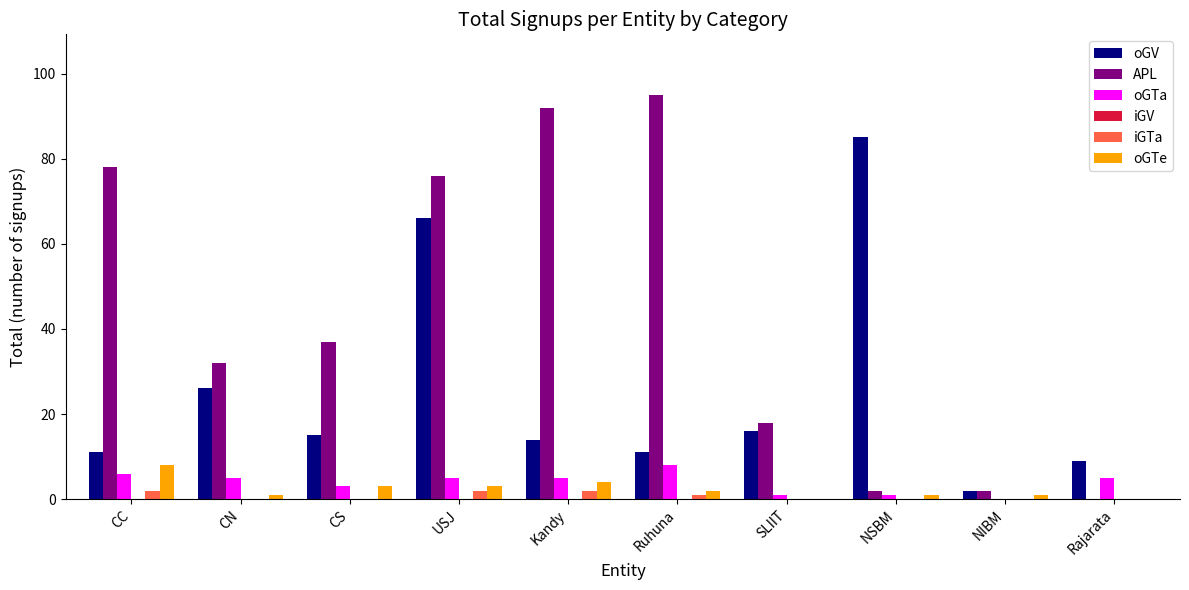

The value of oGV at Kandy is 14. True or false?

True